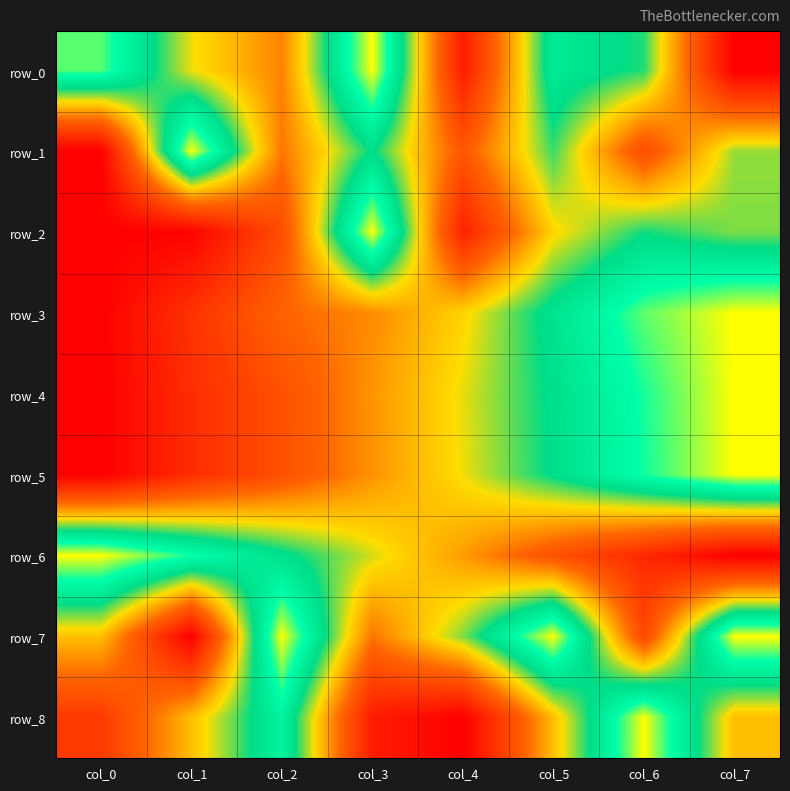

Reading left to right, extract all data points from this chart.

row_0: col_0=0.9	col_1=0.6	col_2=0.4	col_3=1.0	col_4=0.1	col_5=0.8	col_6=0.7	col_7=0.0
row_1: col_0=0.0	col_1=1.0	col_2=0.4	col_3=0.7	col_4=0.3	col_5=0.7	col_6=0.3	col_7=0.6
row_2: col_0=0.0	col_1=0.0	col_2=0.3	col_3=1.0	col_4=0.1	col_5=0.5	col_6=0.7	col_7=0.6
row_3: col_0=0.0	col_1=0.2	col_2=0.3	col_3=0.4	col_4=0.5	col_5=0.7	col_6=0.9	col_7=1.0
row_4: col_0=0.0	col_1=0.2	col_2=0.3	col_3=0.4	col_4=0.6	col_5=0.7	col_6=0.9	col_7=1.0
row_5: col_0=0.0	col_1=0.2	col_2=0.3	col_3=0.4	col_4=0.6	col_5=0.7	col_6=0.9	col_7=1.0
row_6: col_0=1.0	col_1=0.9	col_2=0.7	col_3=0.6	col_4=0.4	col_5=0.3	col_6=0.1	col_7=0.0
row_7: col_0=0.5	col_1=0.0	col_2=1.0	col_3=0.4	col_4=0.6	col_5=1.0	col_6=0.2	col_7=1.0
row_8: col_0=0.2	col_1=0.5	col_2=0.8	col_3=0.1	col_4=0.0	col_5=0.5	col_6=1.0	col_7=0.5